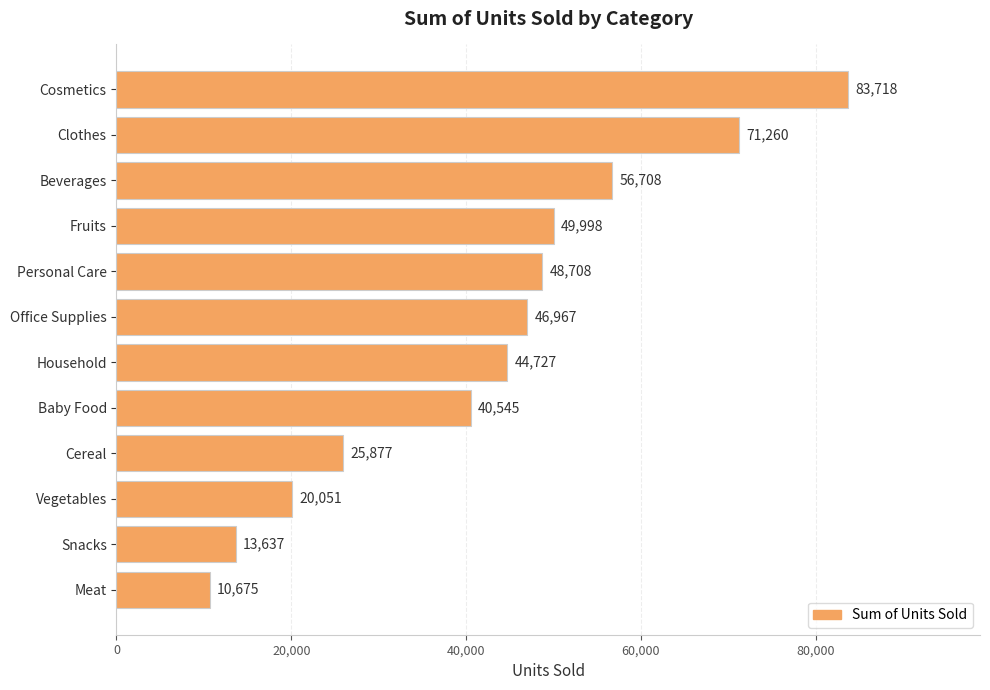

Reading top to bottom, extract all data points from this chart.

Cosmetics=83718	Clothes=71260	Beverages=56708	Fruits=49998	Personal Care=48708	Office Supplies=46967	Household=44727	Baby Food=40545	Cereal=25877	Vegetables=20051	Snacks=13637	Meat=10675